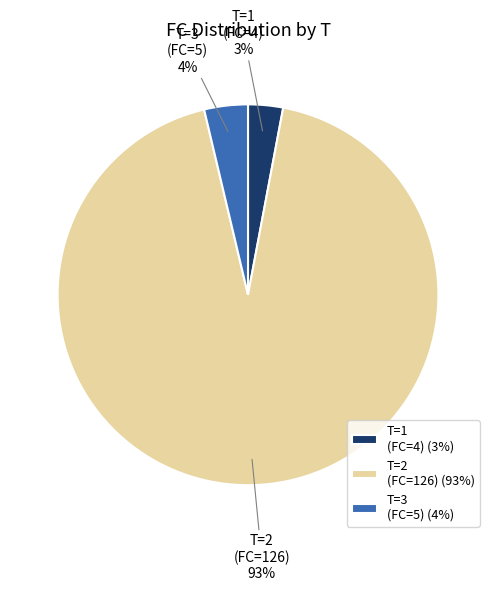

How many slices are in this pie chart?

3